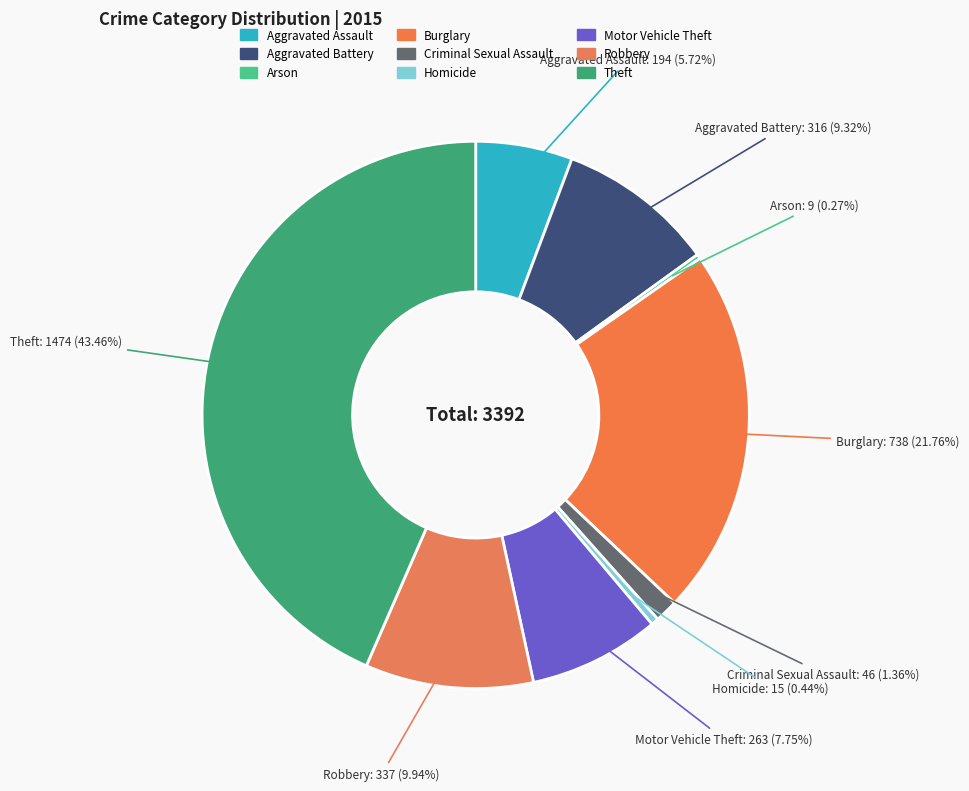

The Criminal Sexual Assault slice represents 1% of the pie. True or false?

True